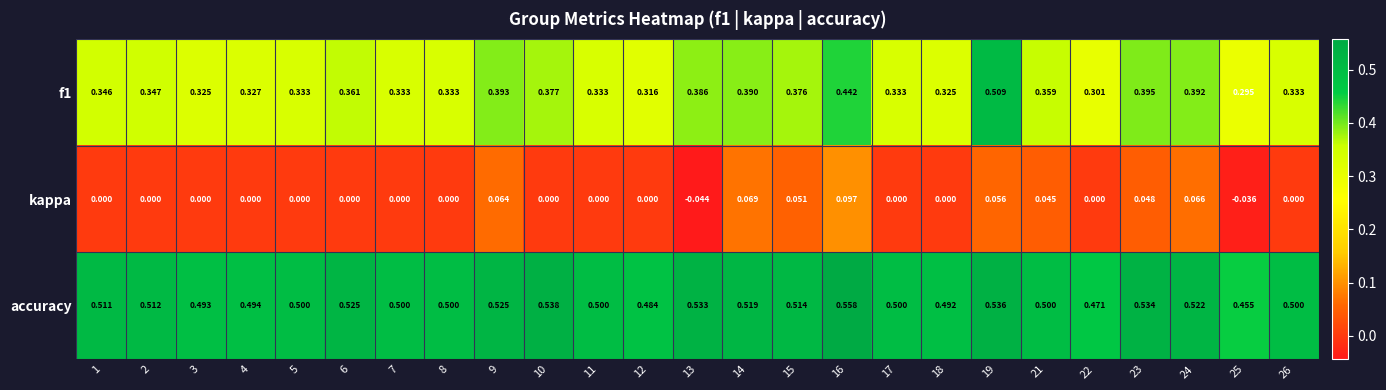

List the series in order of their peak value, lowest first.

kappa, f1, accuracy